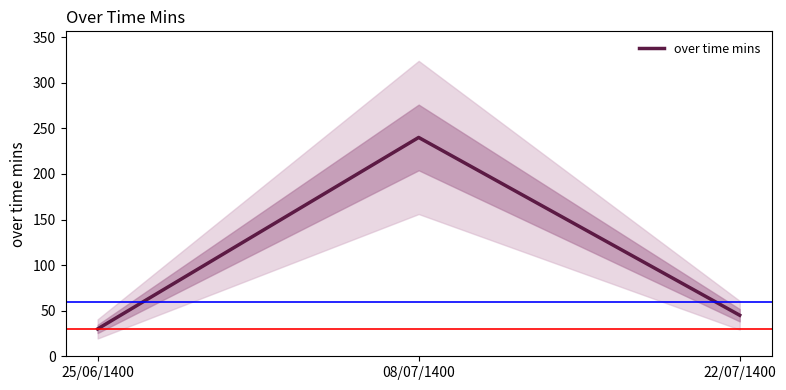

Is it true that the value at 22/07/1400 is 45?

True